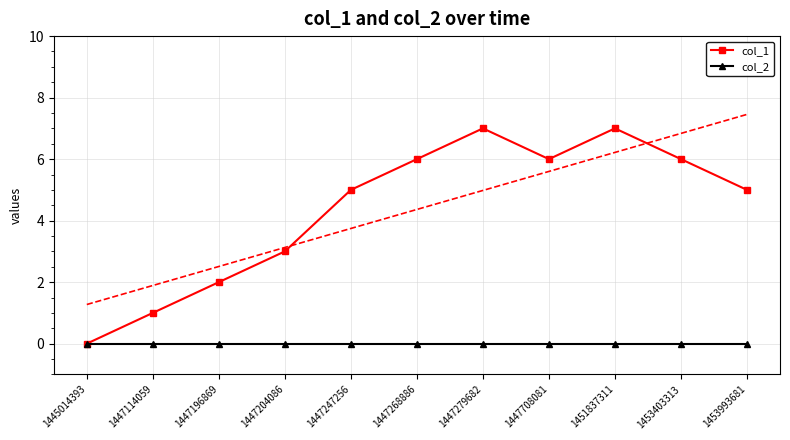

Which series changed the most between 1447204086 and 1453993681?

col_1